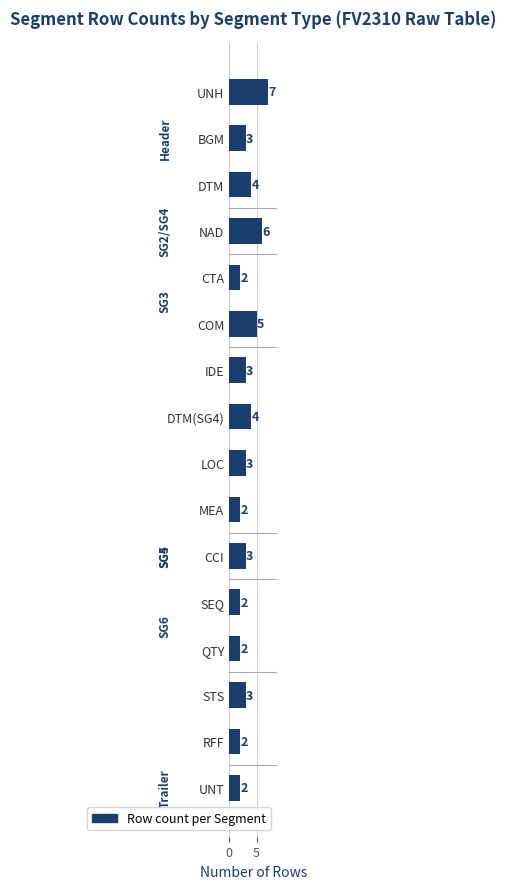

How many values are below 3?

6